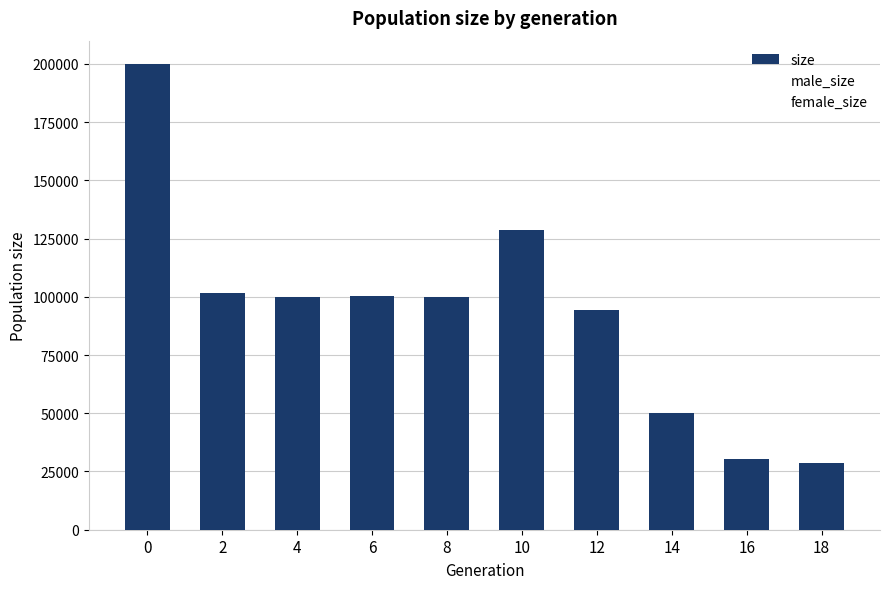

What is the sum of the values at 6 and 4?

200363